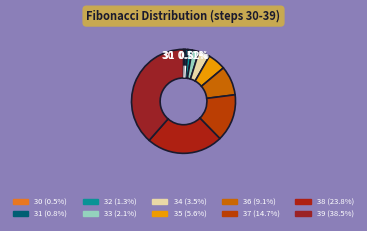

Does any single category account for the majority?

No